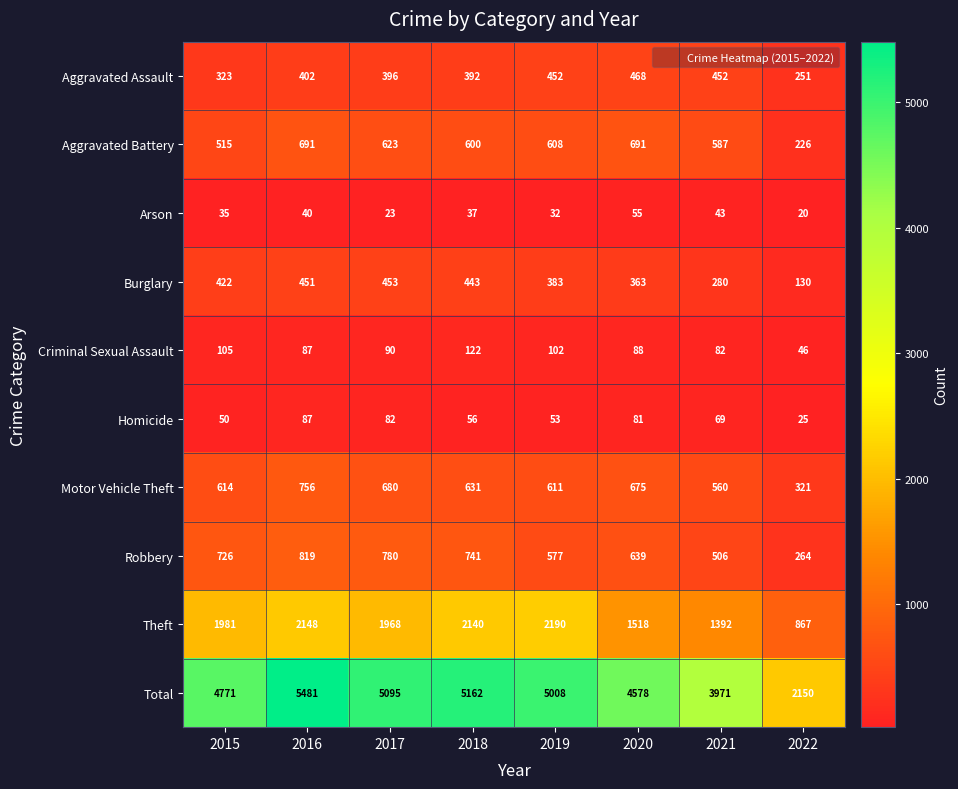

The Aggravated Assault series shows 670 at 2021. True or false?

False